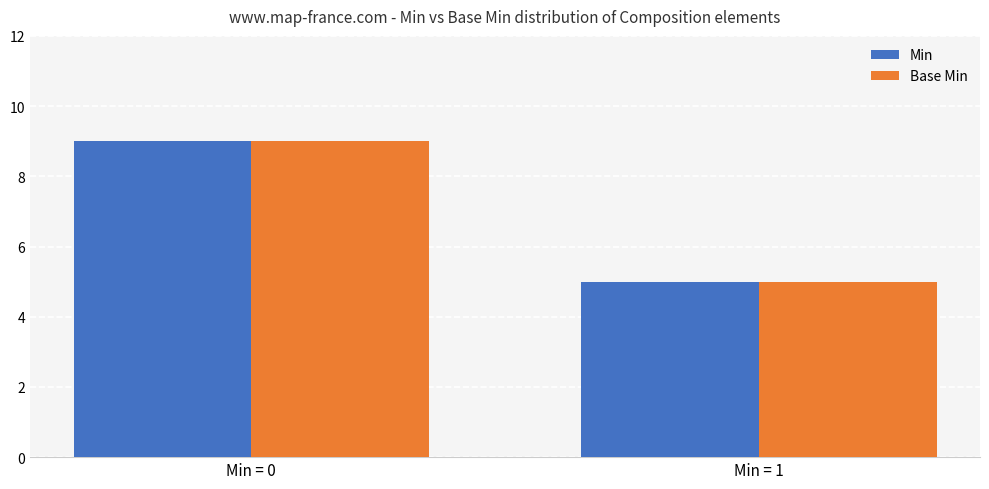

Rank the categories by Min value from lowest to highest.

Min = 1, Min = 0